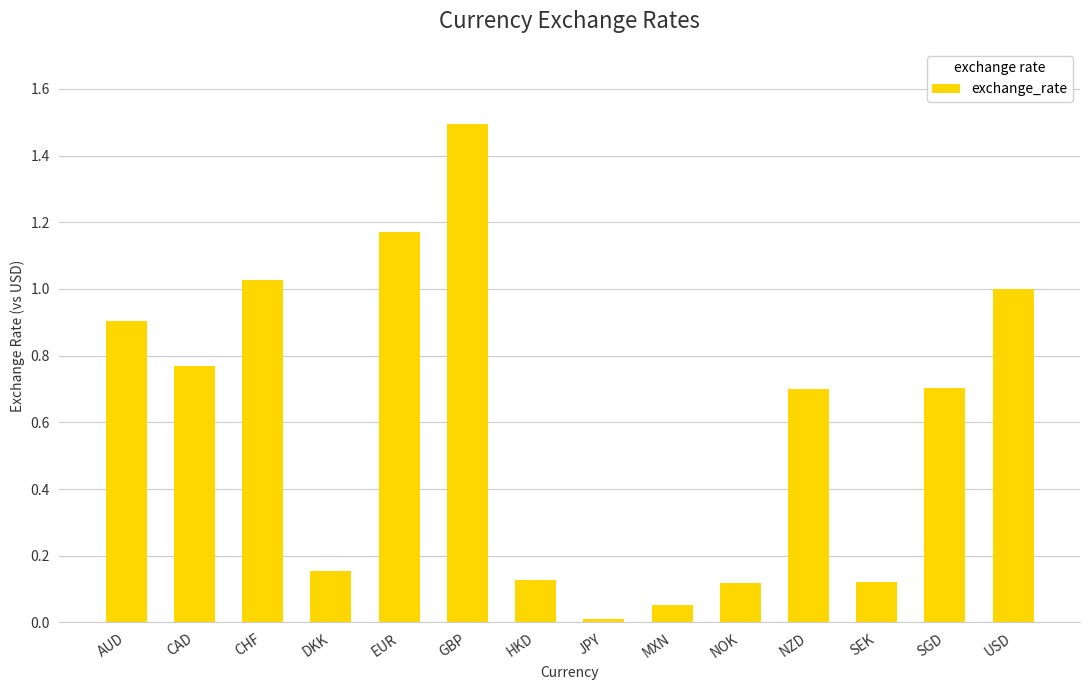

What is the change in value from CHF to HKD?

-0.9